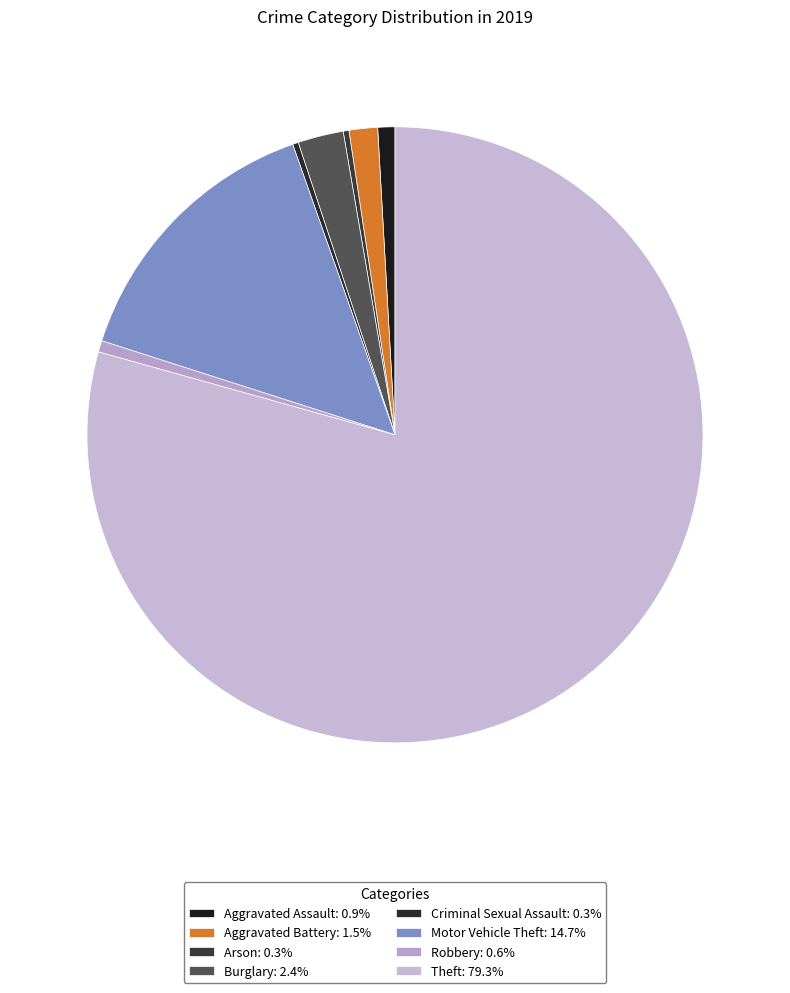

Which category has the biggest portion of the pie?

Theft